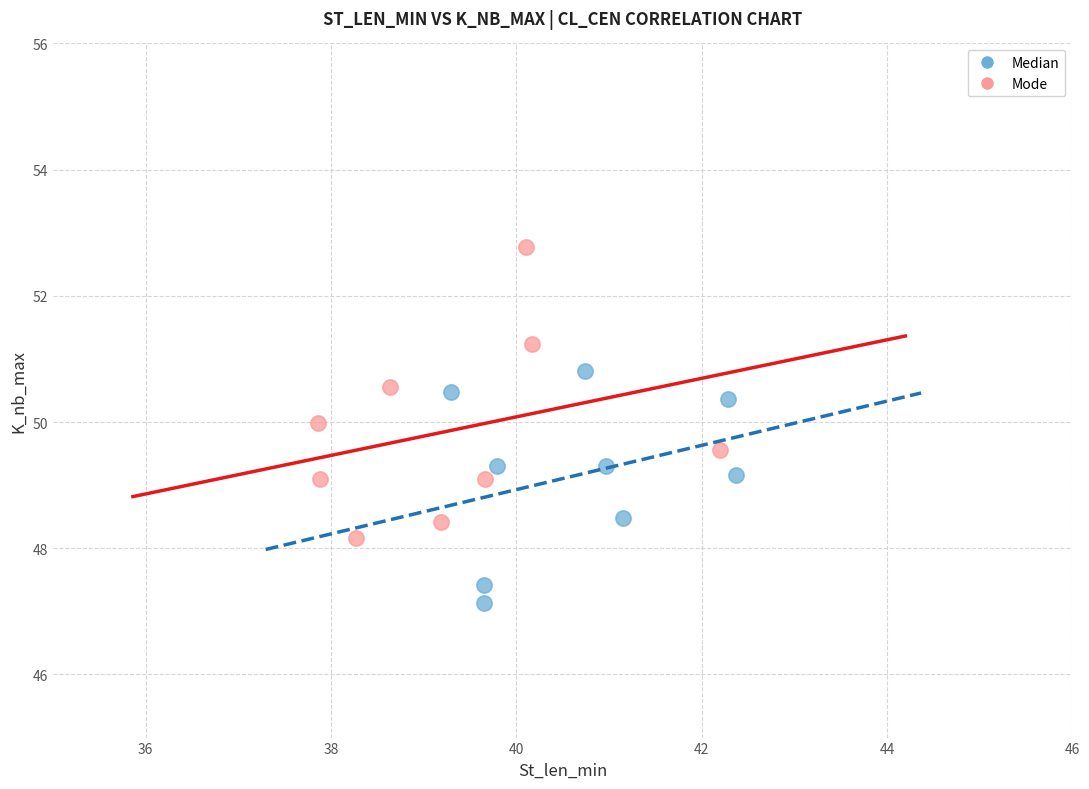

Which series reaches the maximum Y coordinate?

Mode